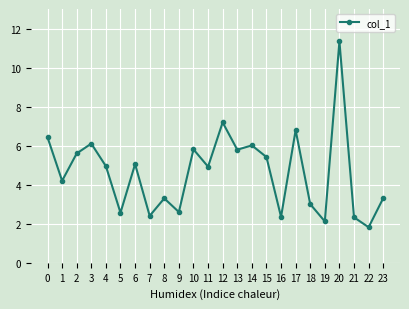

What is the maximum value shown in the chart?

11.3